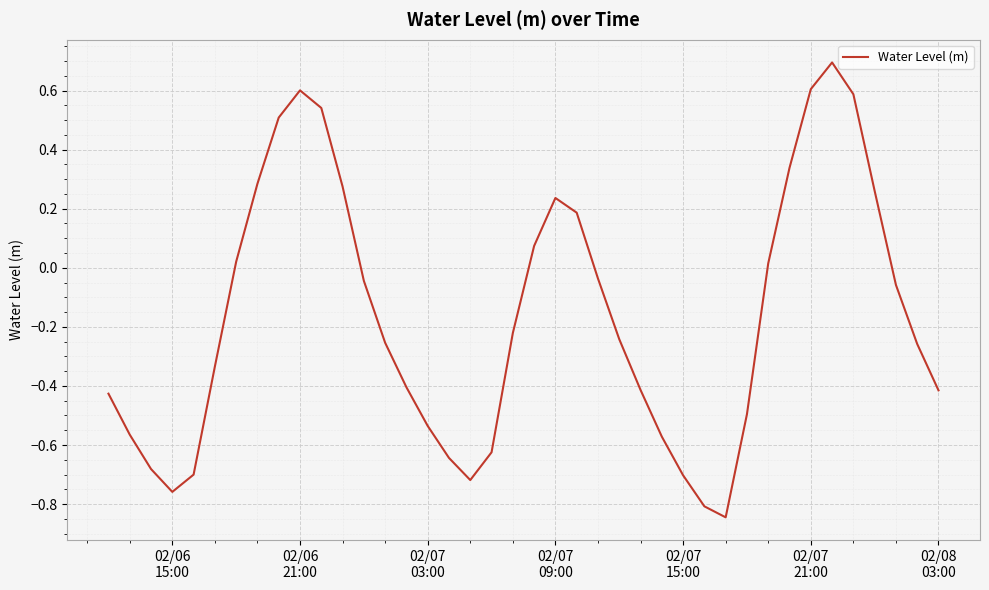

What is the greatest value displayed?

0.7